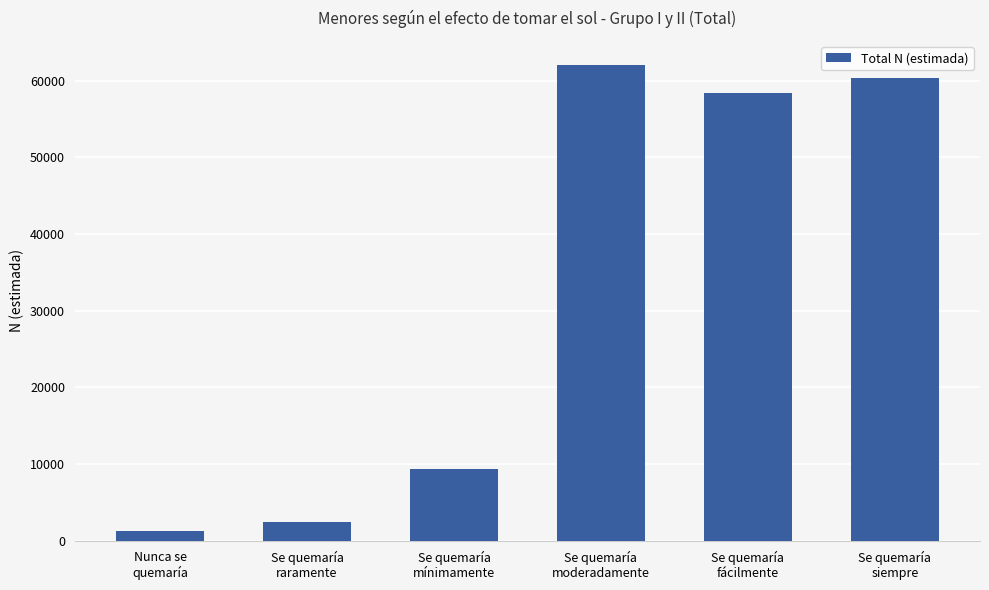

Rank the categories by value from highest to lowest.

Se quemaría
moderadamente, Se quemaría
siempre, Se quemaría
fácilmente, Se quemaría
mínimamente, Se quemaría
raramente, Nunca se
quemaría